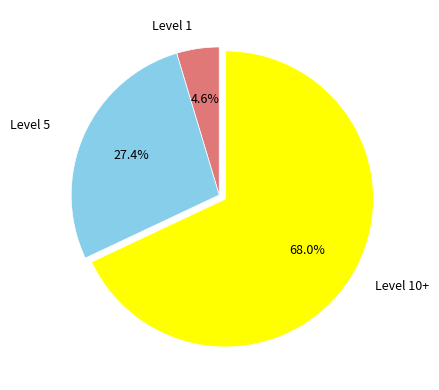

What is the smallest slice in the pie chart?

Level 1